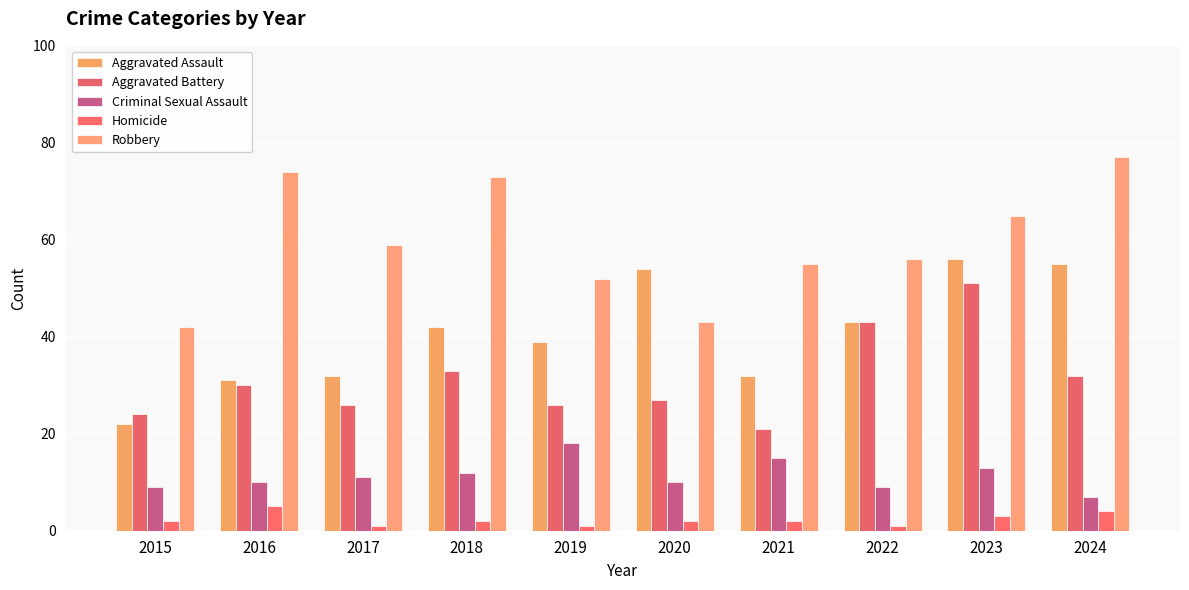

How many groups of bars are there?

10